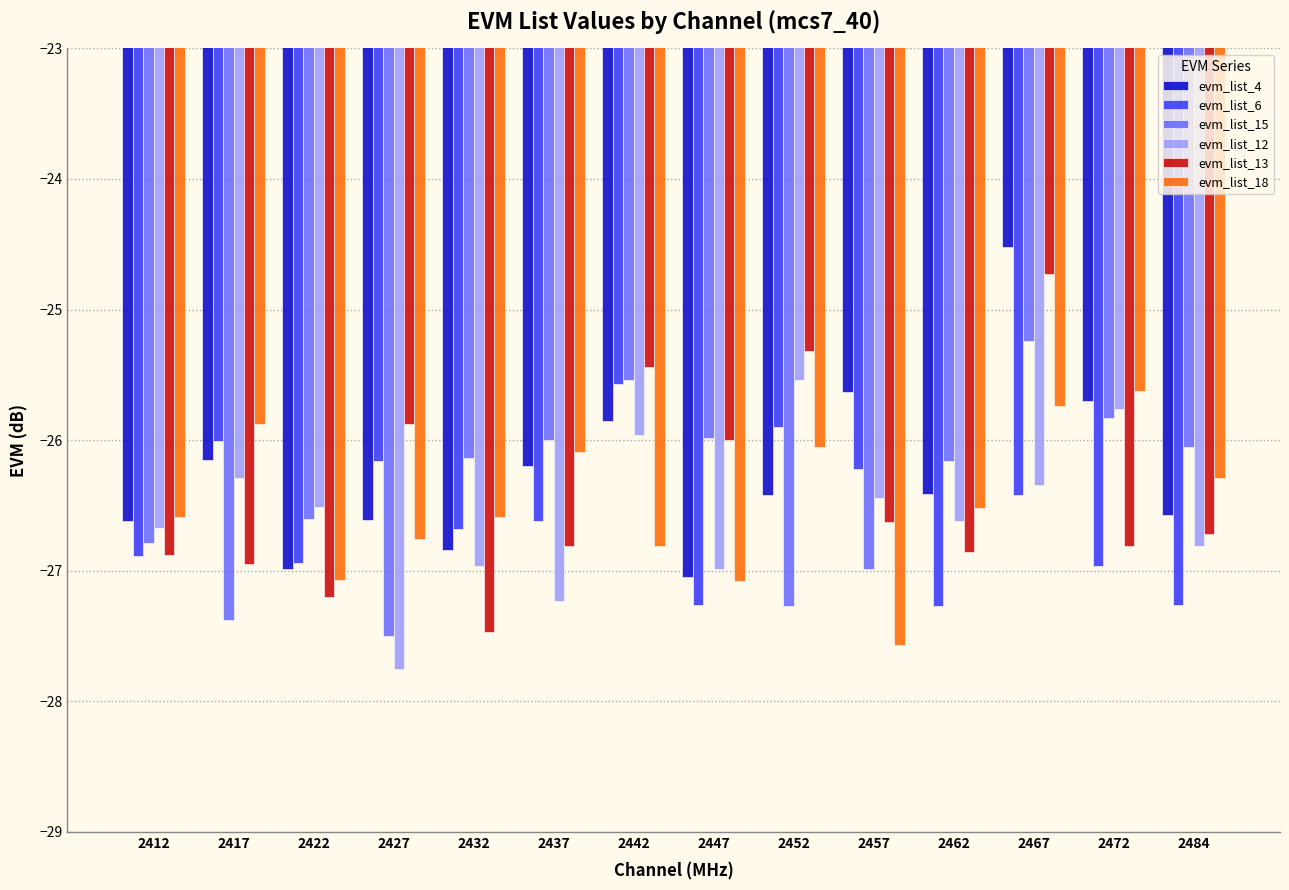

Which series has the largest total across all categories?

evm_list_4